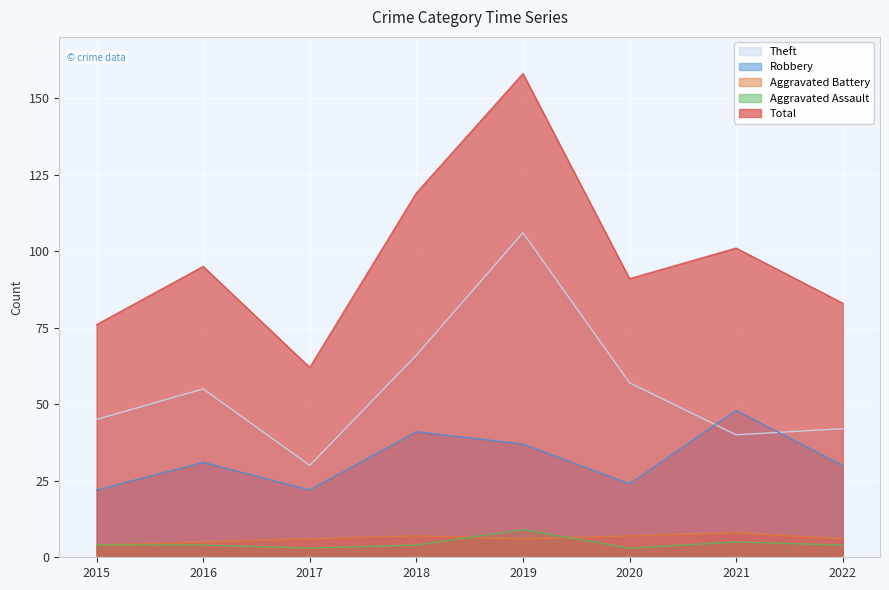

What is the value of the Total point at the 2nd from the left?

95